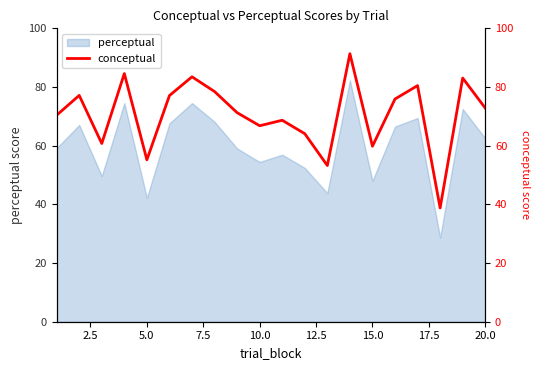

Does the chart have visible grid lines?

No